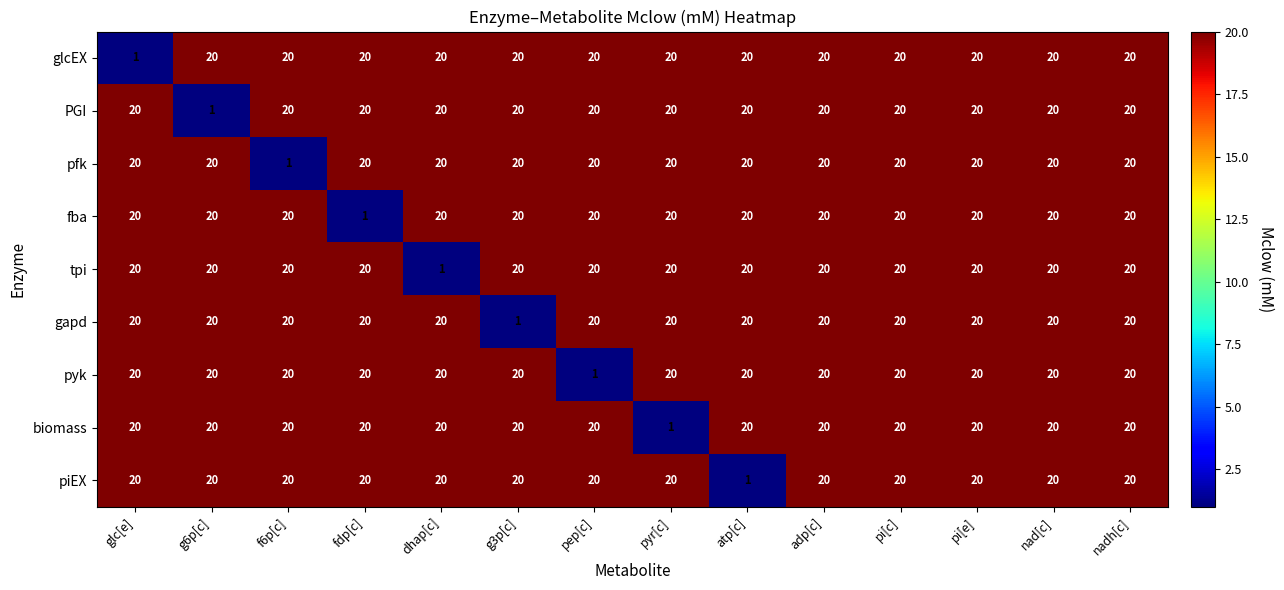

What is the total value across all series at fdp[c]?

161